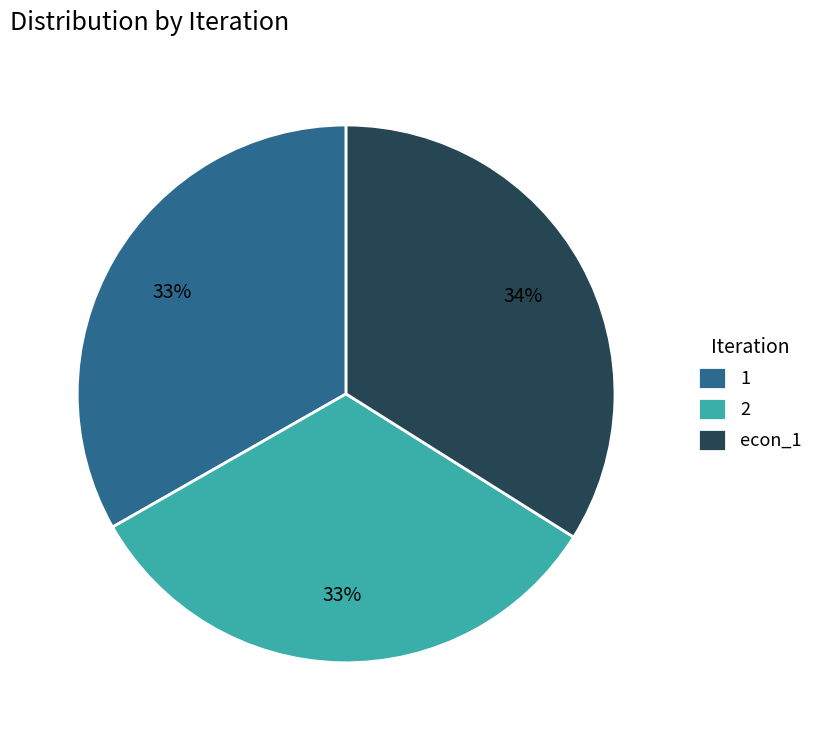

To the nearest percent, what portion does 1 represent?

33%